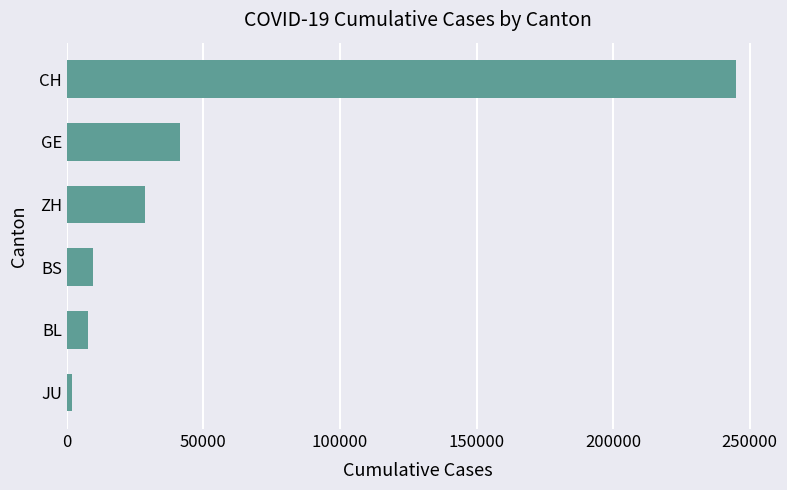

Approximately how many times larger is the value at CH compared to BS?

25.0